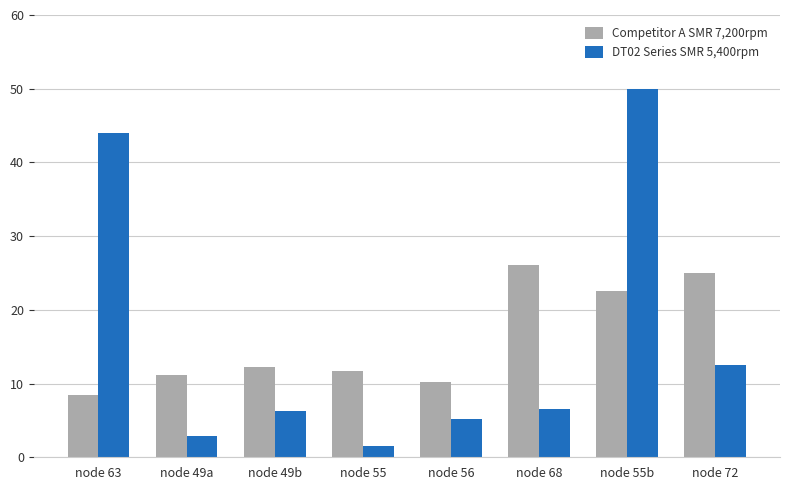

What is the difference between the highest and lowest values at node 55b?

27.4